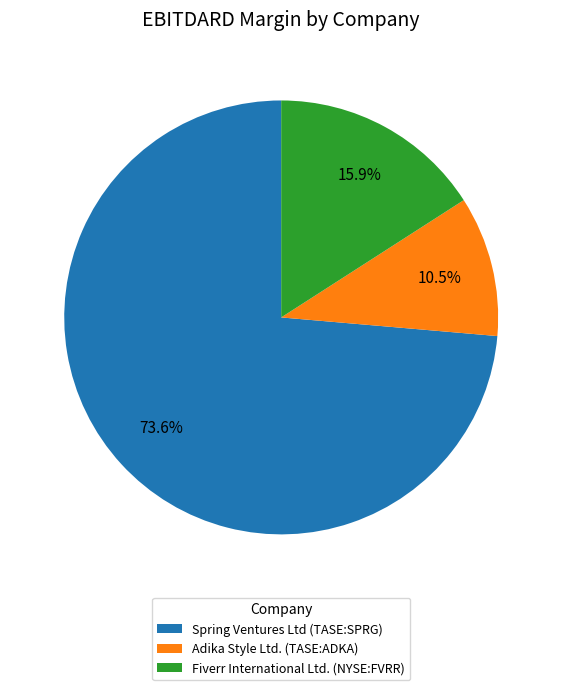

Is there a majority slice in this chart?

Yes